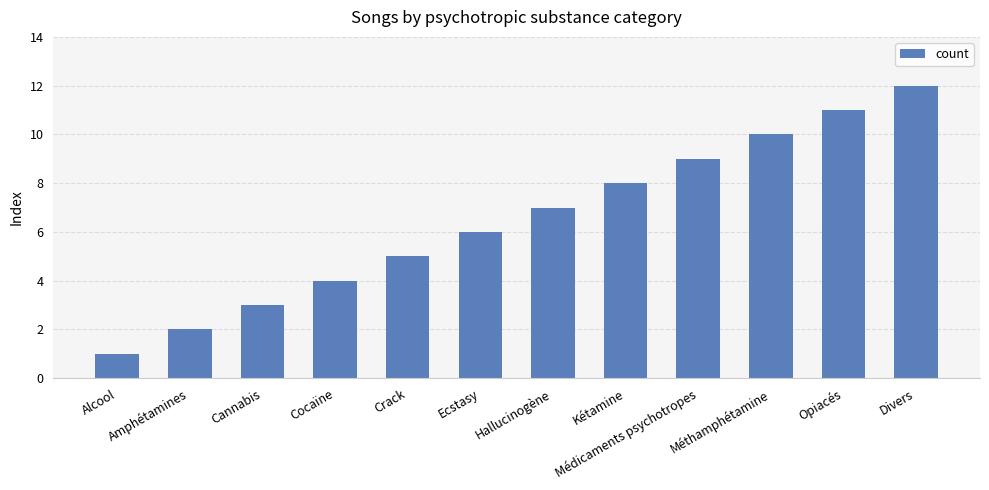

What is the change in value from Hallucinogène to Divers?

+5